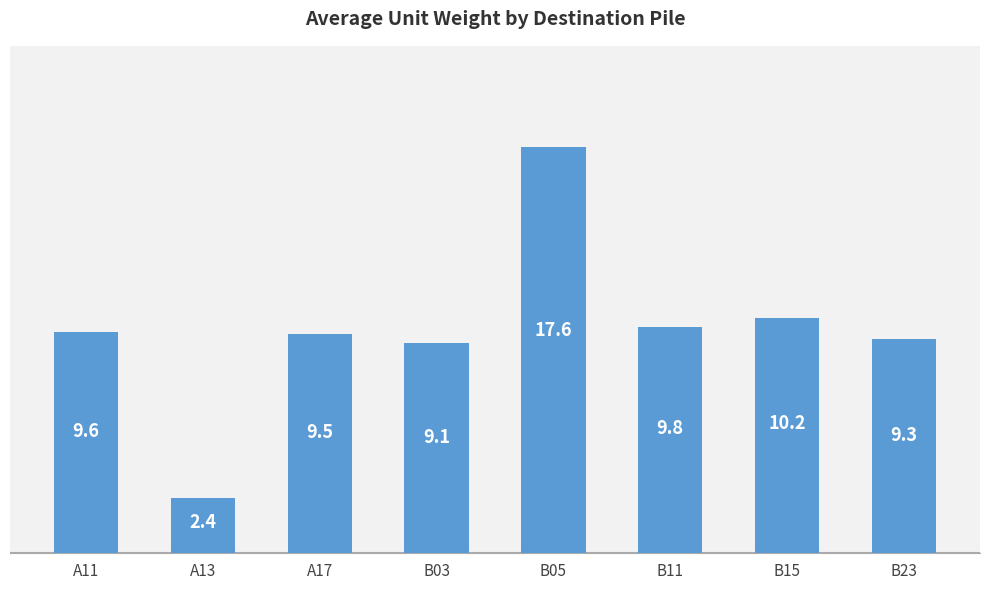

What is the maximum value shown in the chart?

17.6